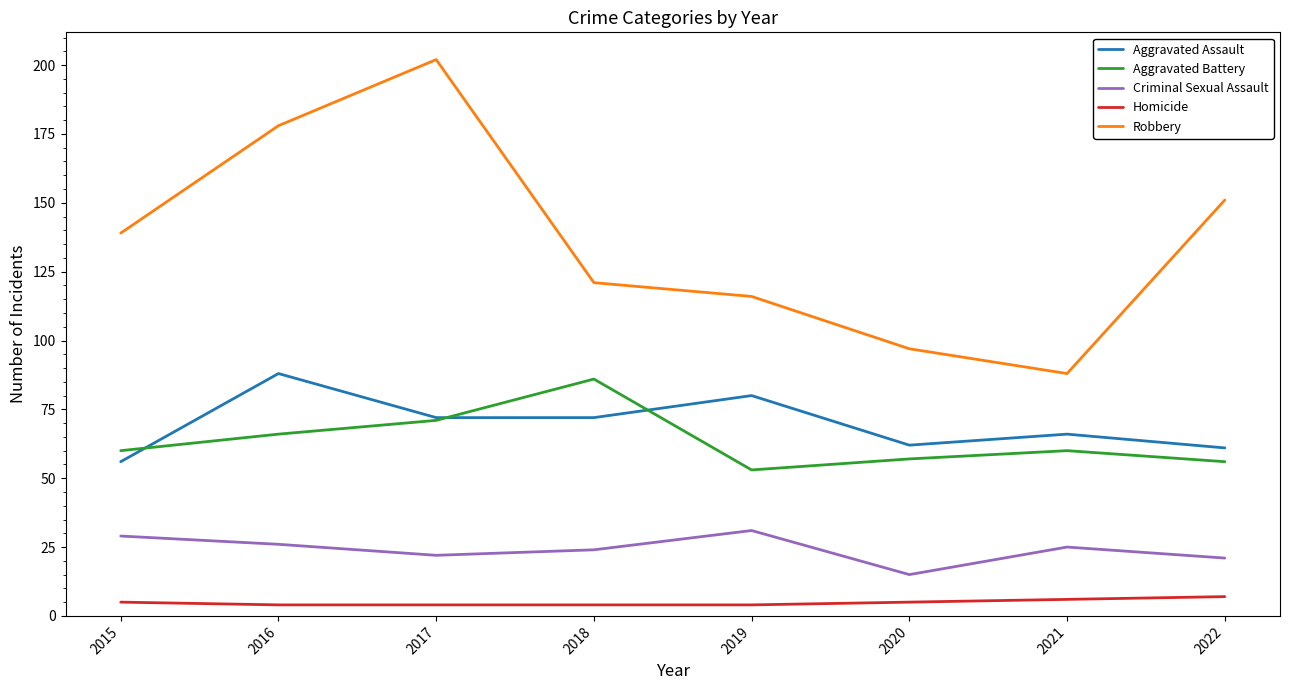

At which category does the chart reach its peak across all series?

2017